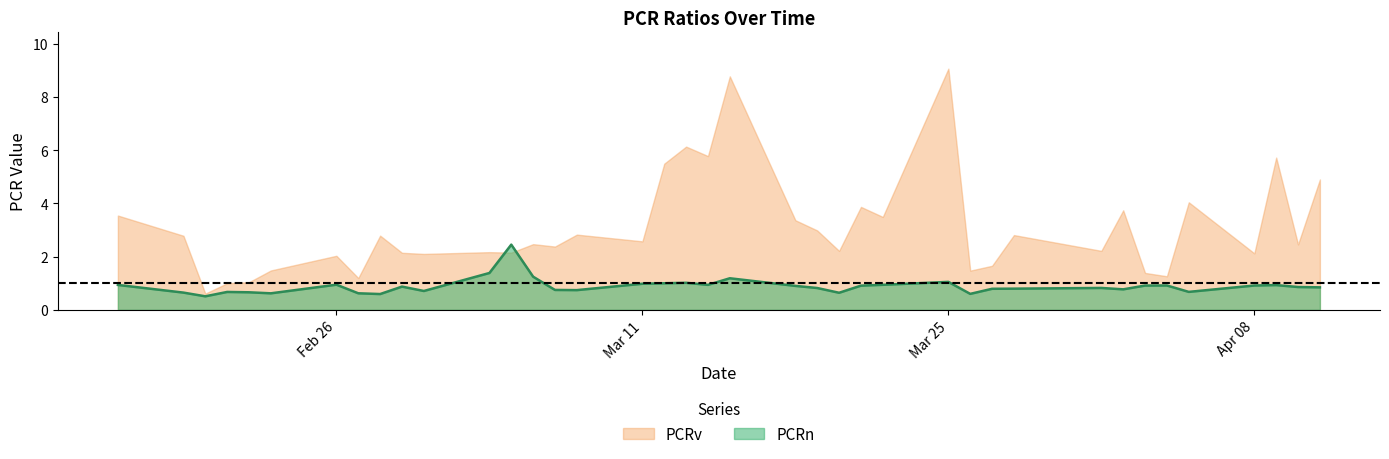

Which label corresponds to the largest value in the chart?

Mar 25